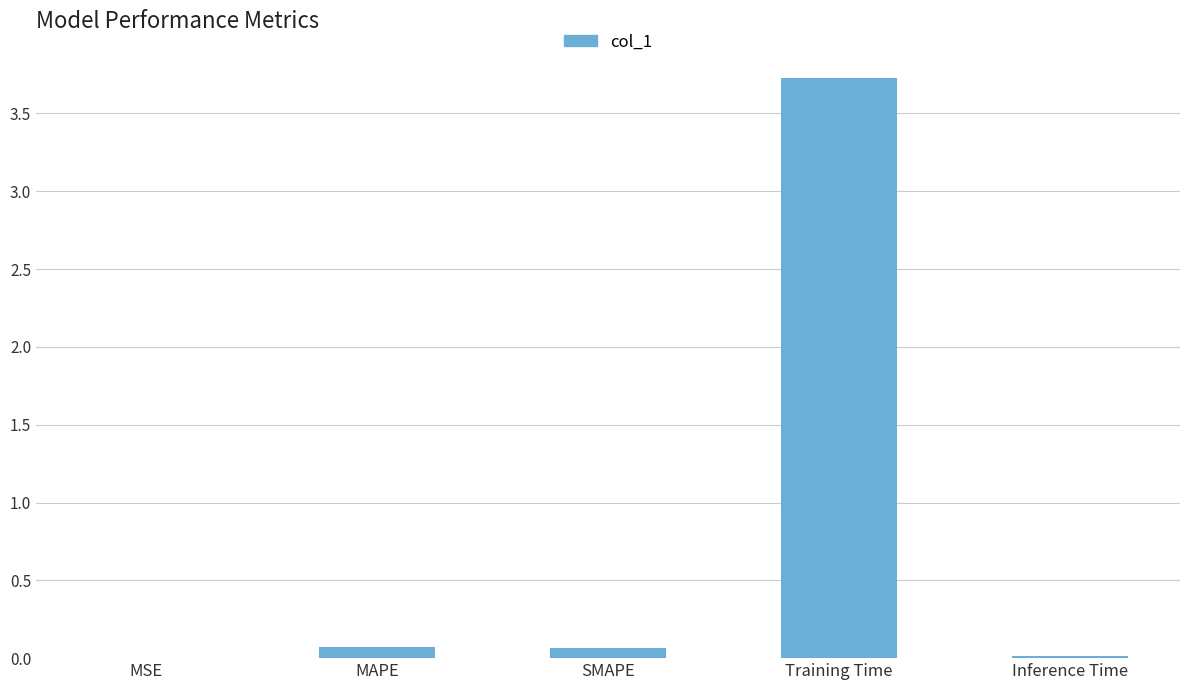

What is the greatest value displayed?

3.7